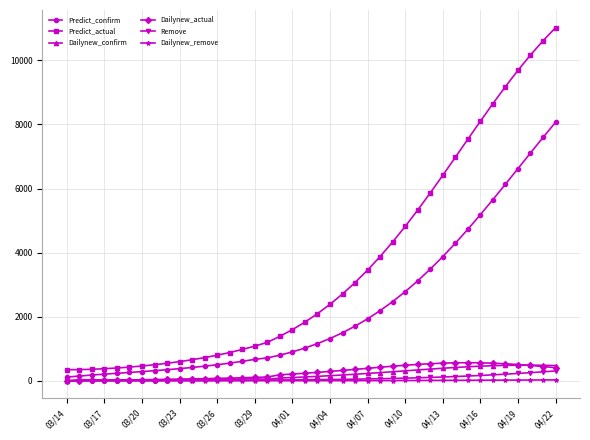

True or false: Predict_confirm and Dailynew_actual cross at least once.

False